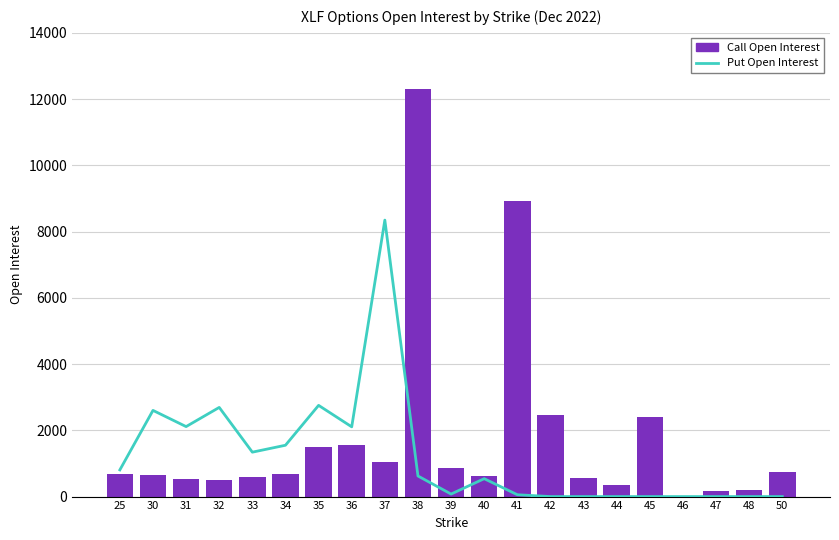

Which series has the widest spread of values?

Call Open Interest